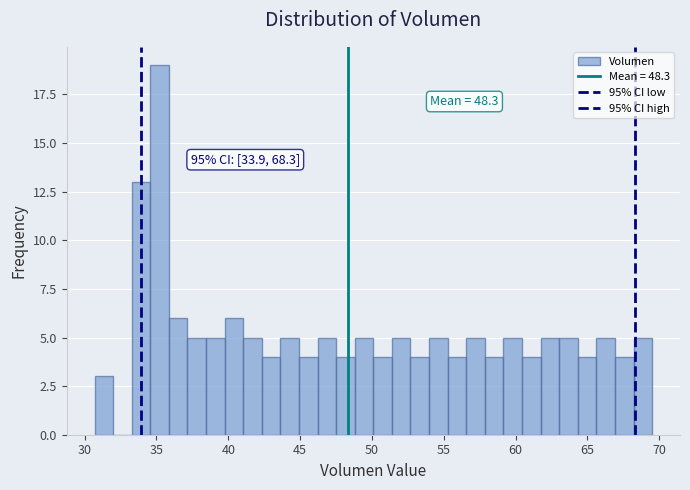

Read against the x-axis, roughly where is the centre of the tallest bar?

35.0